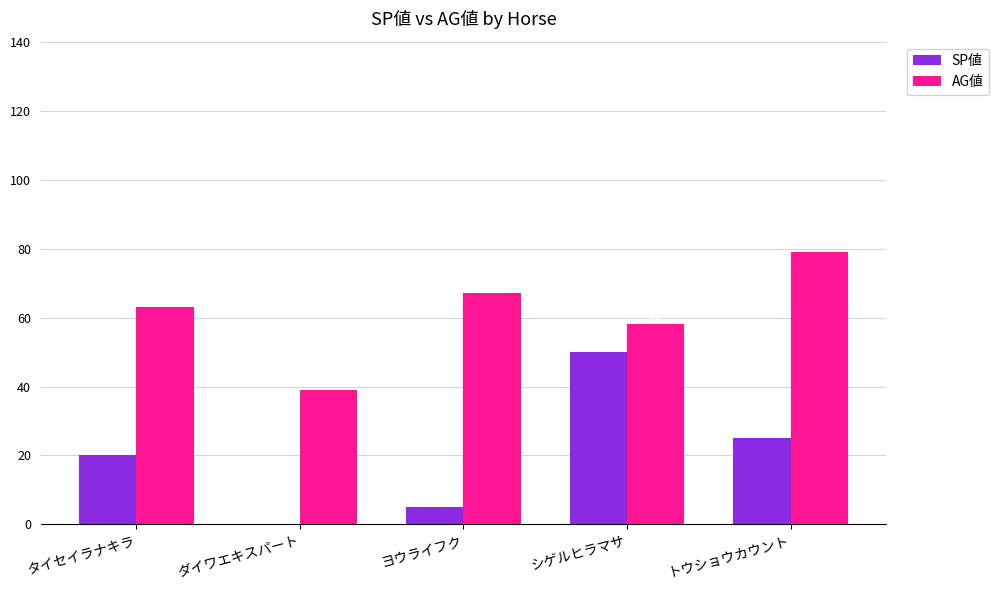

How many values in SP値 are above zero?

4